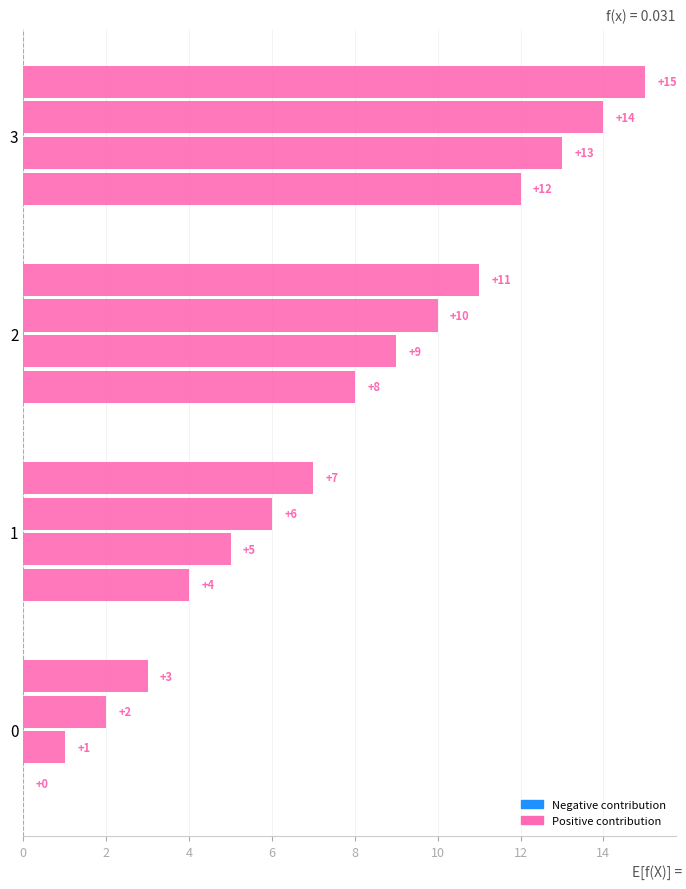

How many categories are shown in the chart?

4